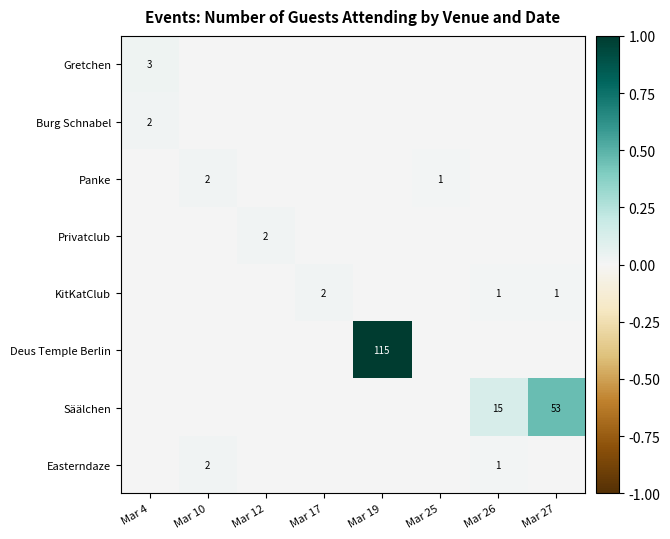

The value of Deus Temple Berlin at Mar 19 is 159. True or false?

False